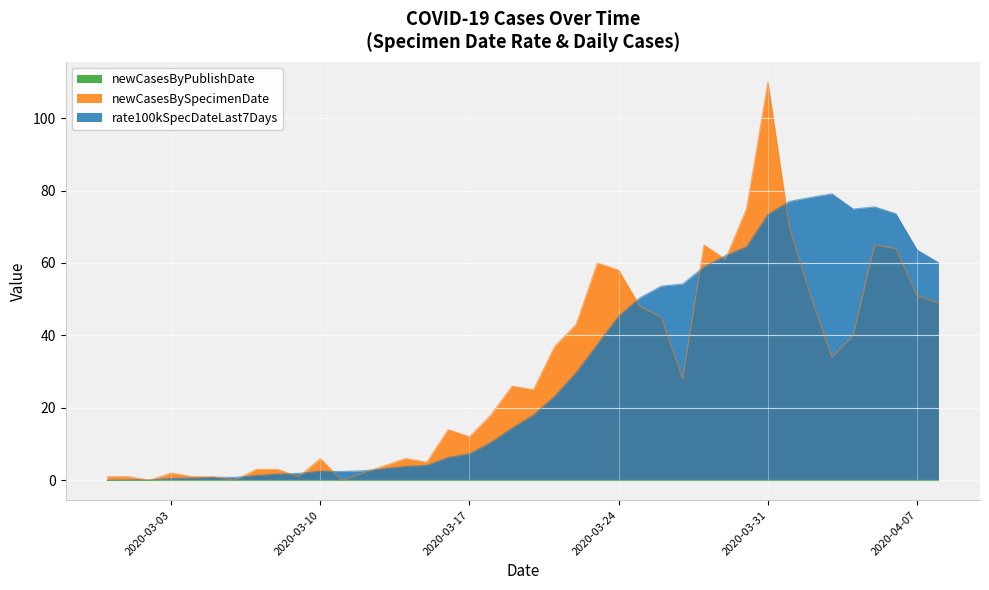

True or false: newCasesBySpecimenDate has more than 0 points higher than both neighbors.

True